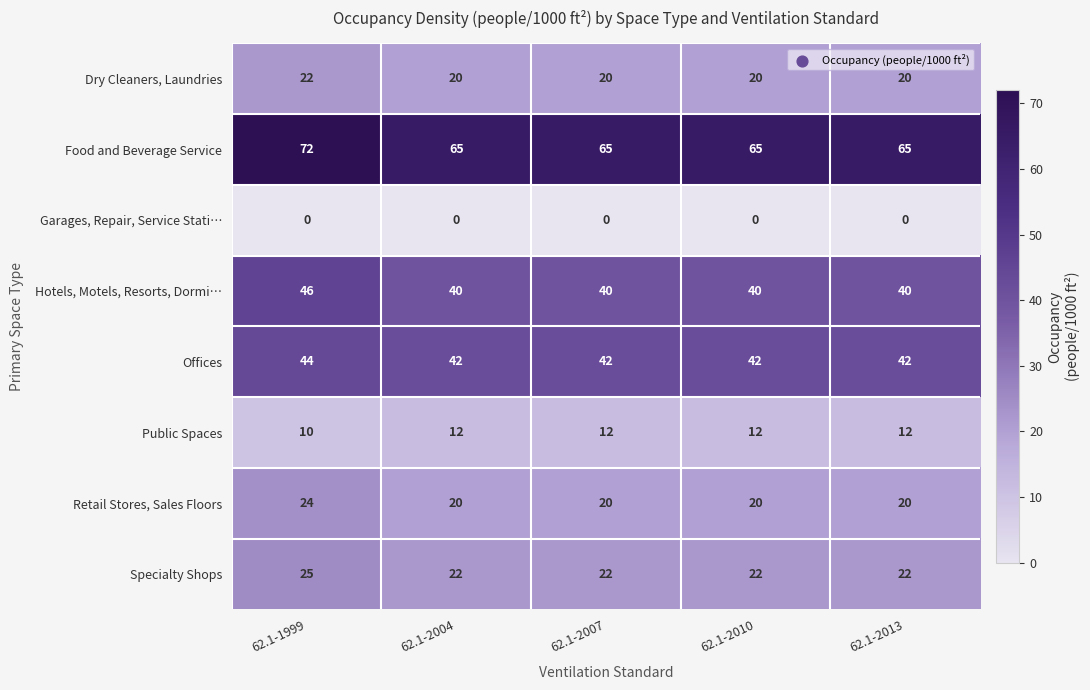

How many Offices values are between 42 and 43?

4